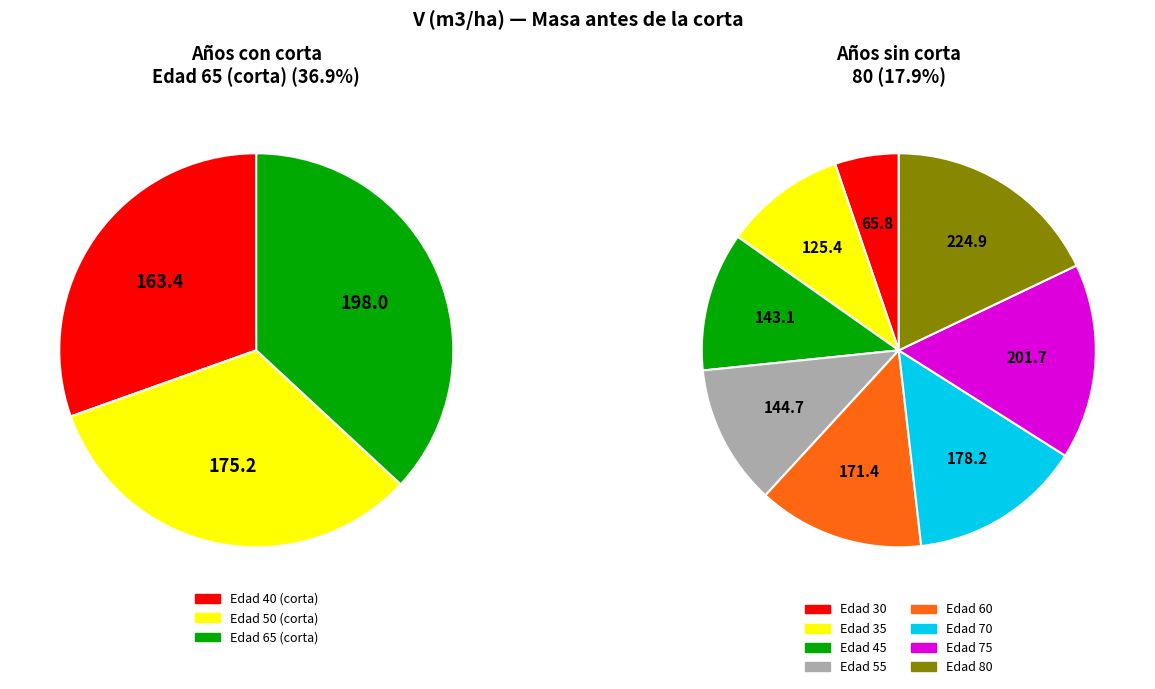

Combined, what portion of the pie is 50 and 70?

19.7%